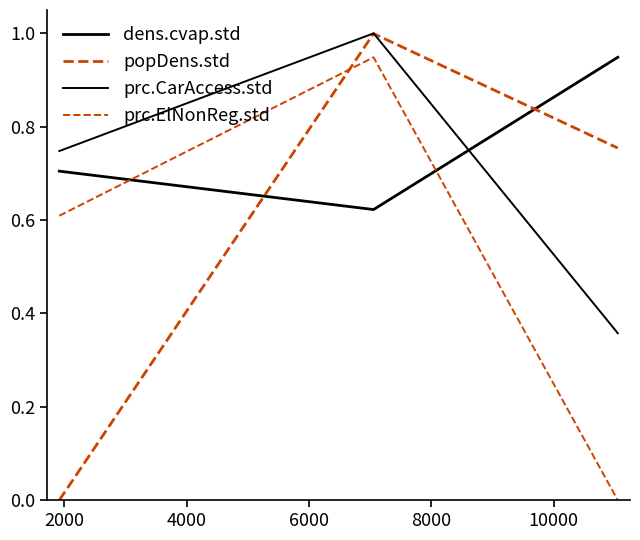

Does the chart display data point markers on the line(s)?

No